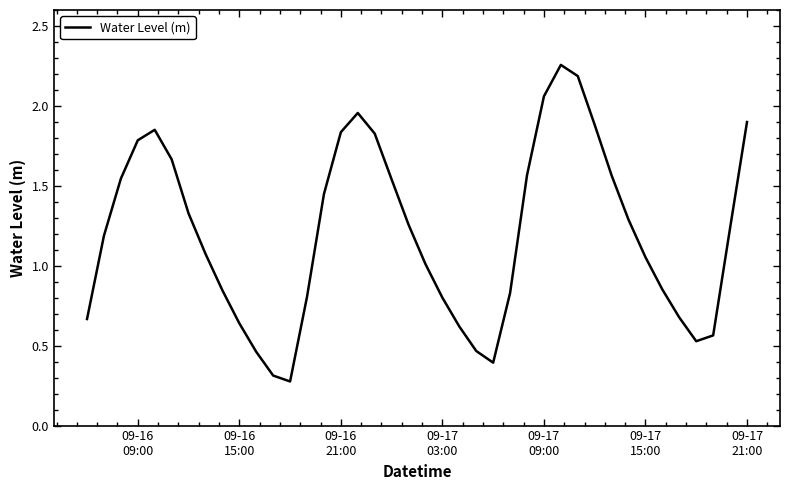

What is the minimum value shown in the chart?

0.3